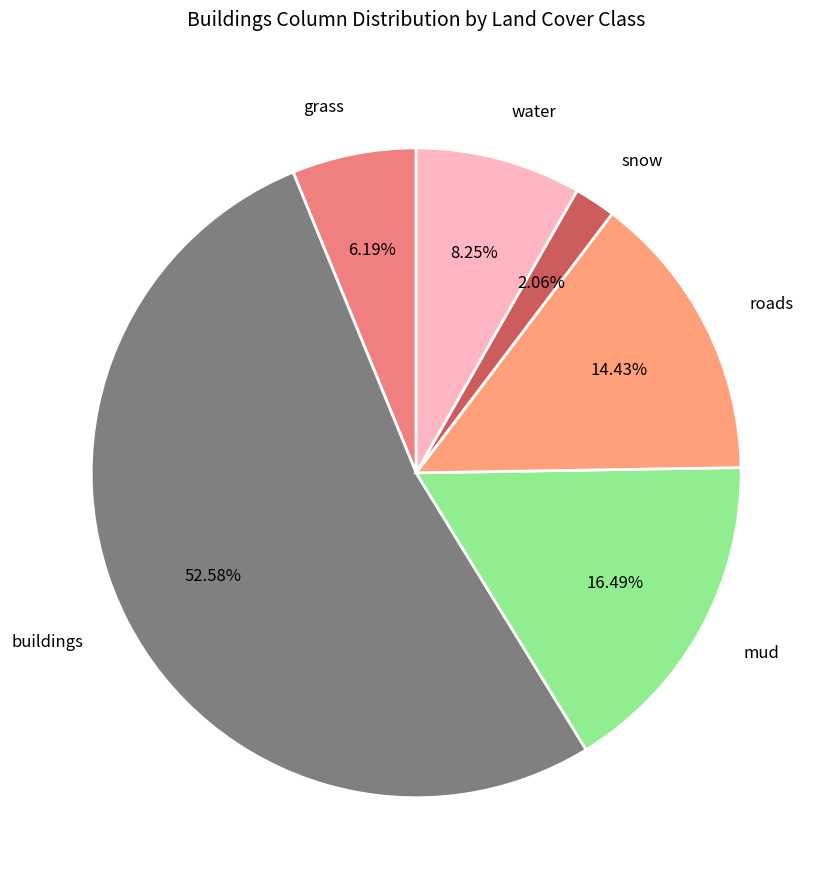

What is the ratio of the value at water to the value at roads?

0.6